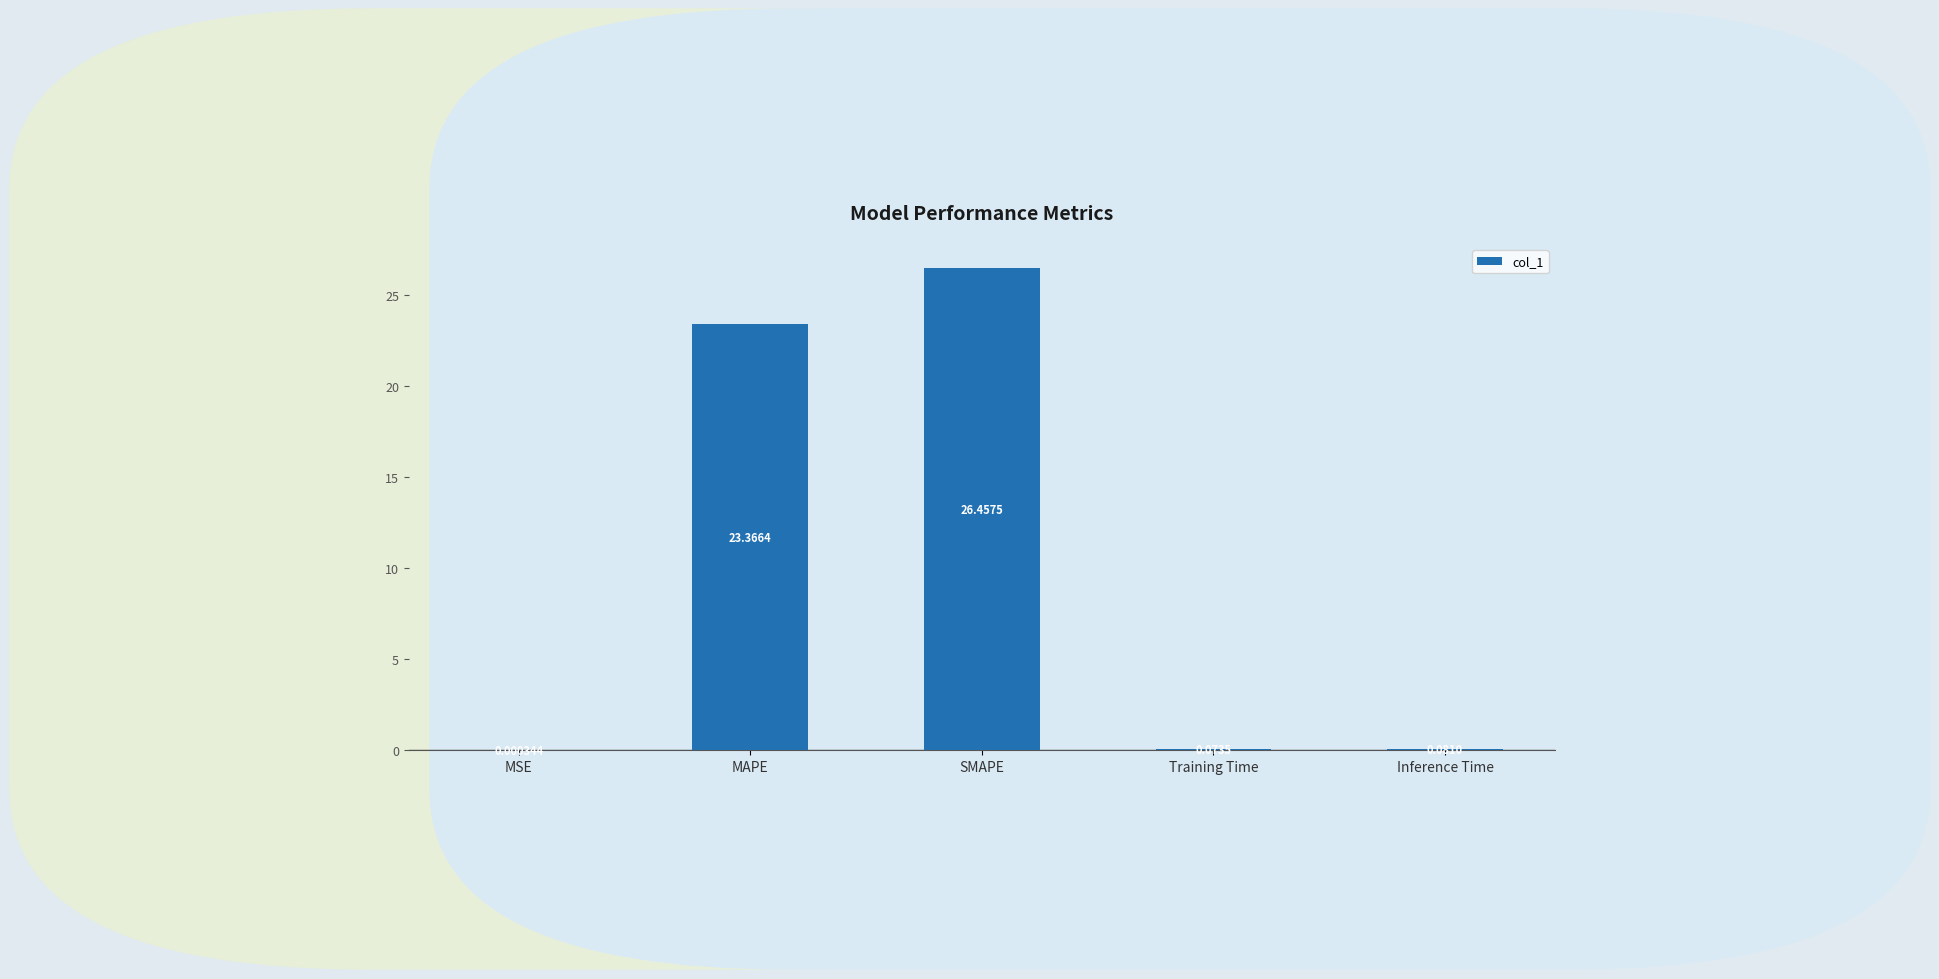

Which label corresponds to the largest value in the chart?

SMAPE